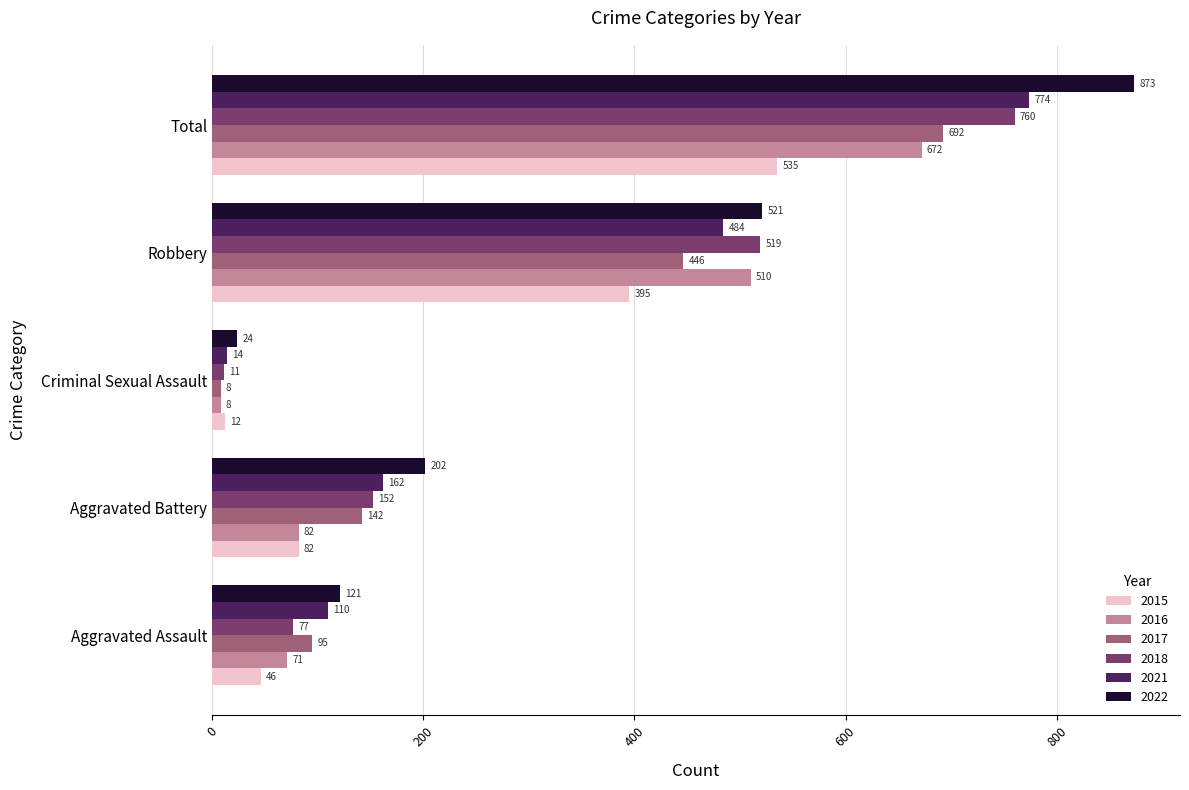

What is the total value across all series at Aggravated Battery?

822